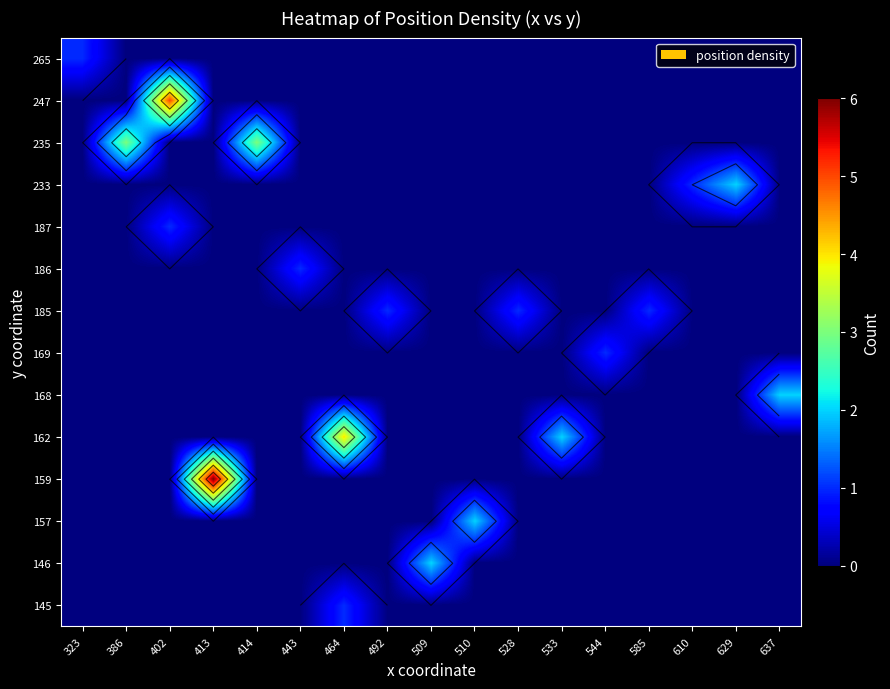

At which label does 186 reach its minimum?

323